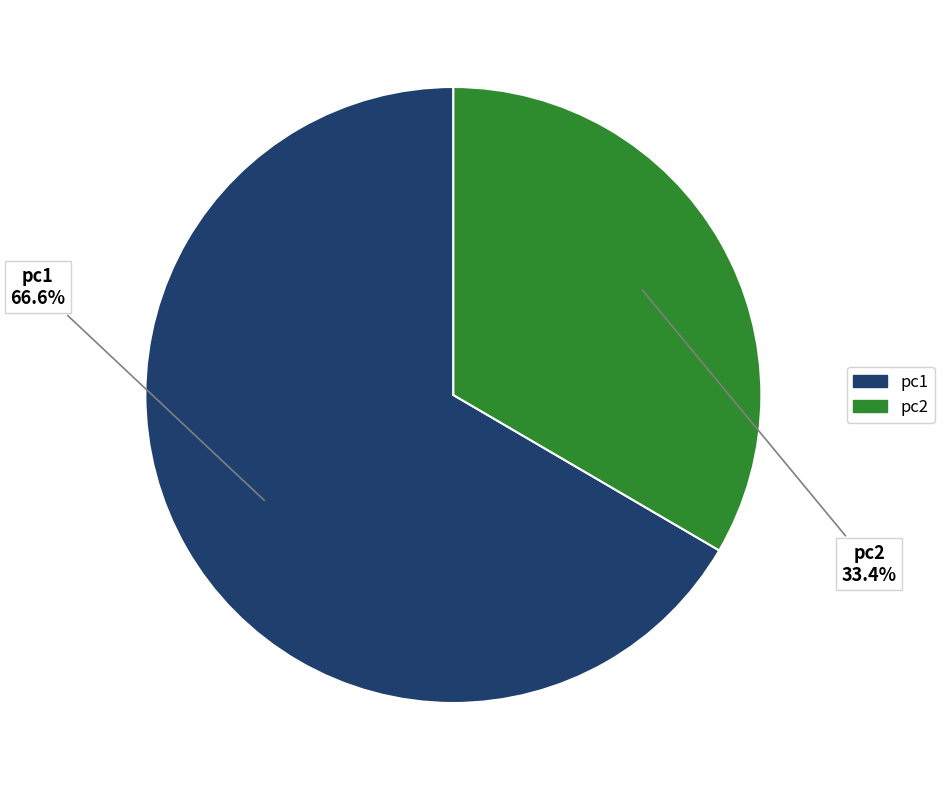

To the nearest percent, what is the combined percentage of pc1 and pc2?

100%